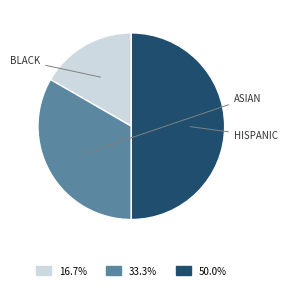

Count the number of slices in the pie.

3